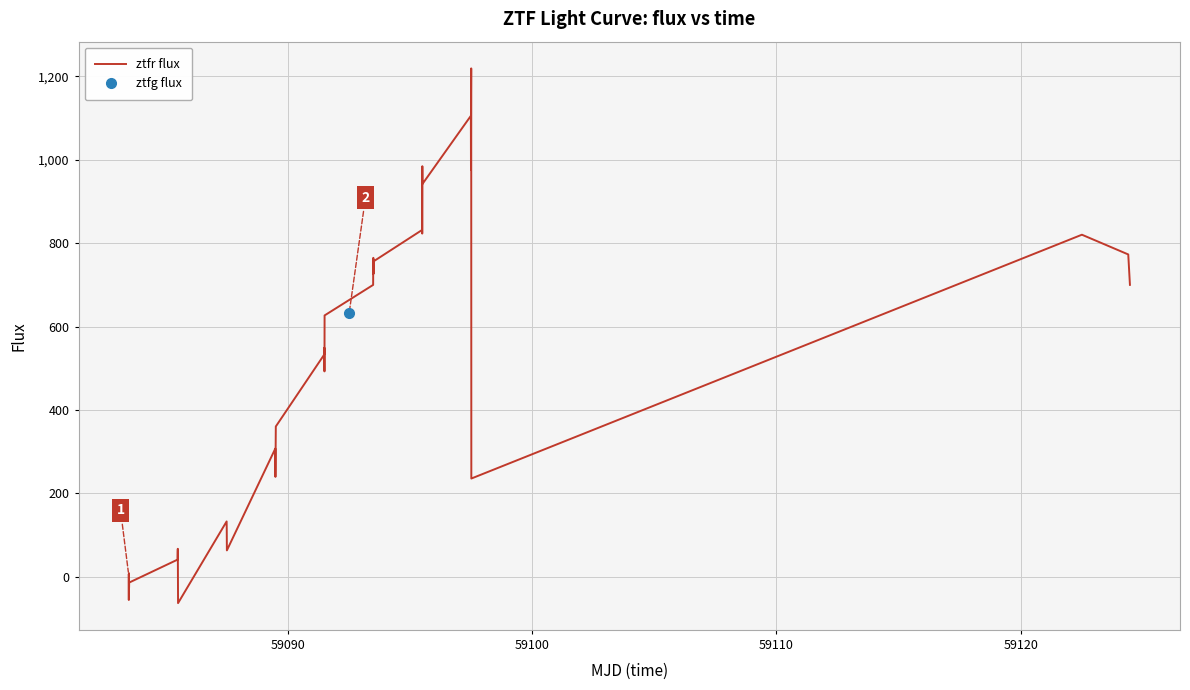

How many lines are shown in the chart?

1